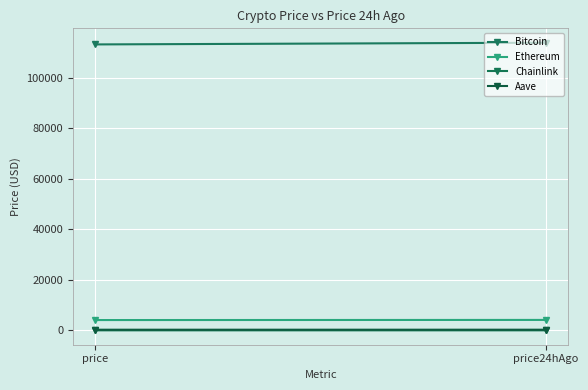

At price24hAgo, list the series in order from smallest to largest.

Chainlink, Aave, Ethereum, Bitcoin